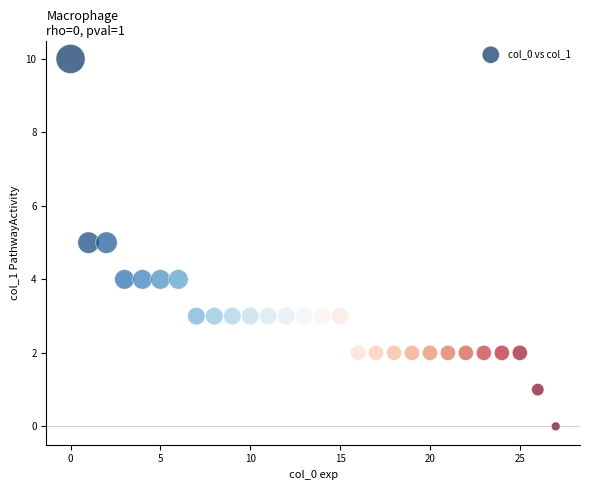

What is the range of Y values (max minus min)?

10